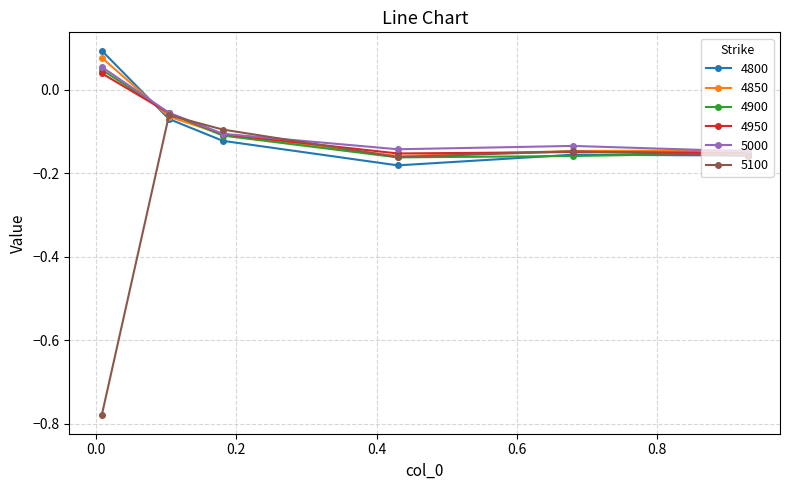

How many 4950 values are between 0 and 1?

1